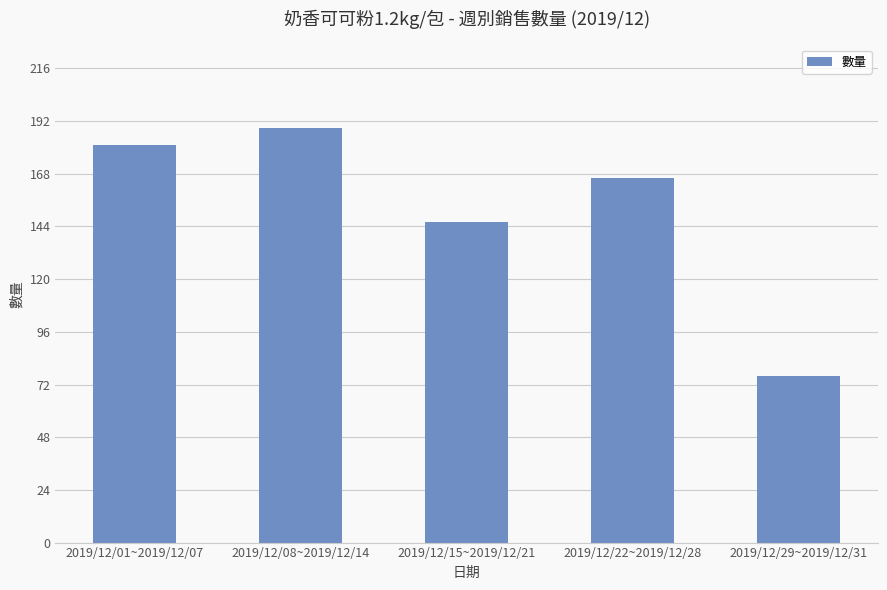

Reading left to right, transcribe all the data shown in this chart.

2019/12/01~2019/12/07=181	2019/12/08~2019/12/14=189	2019/12/15~2019/12/21=146	2019/12/22~2019/12/28=166	2019/12/29~2019/12/31=76